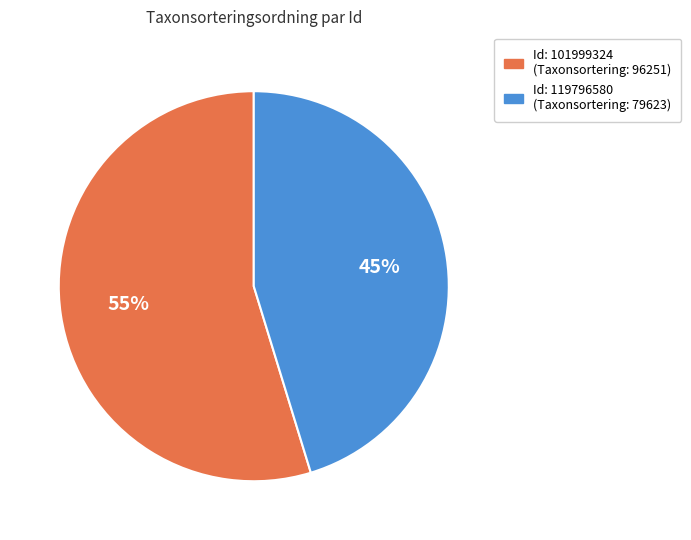

To the nearest percent, what is the average slice percentage?

50%